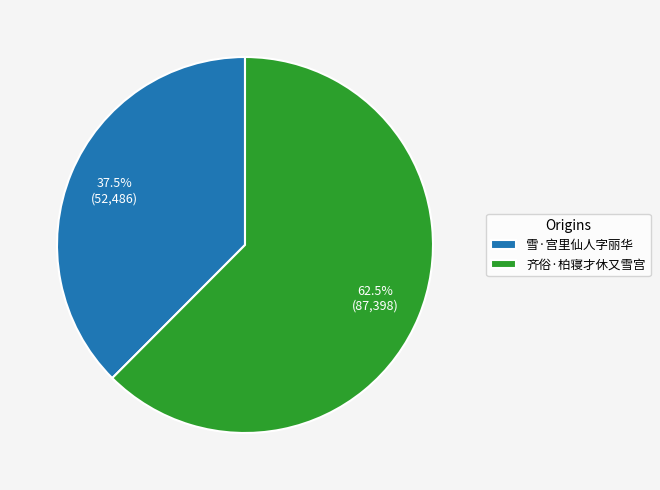

Which category has the smallest portion of the pie?

雪·宫里仙人字丽华